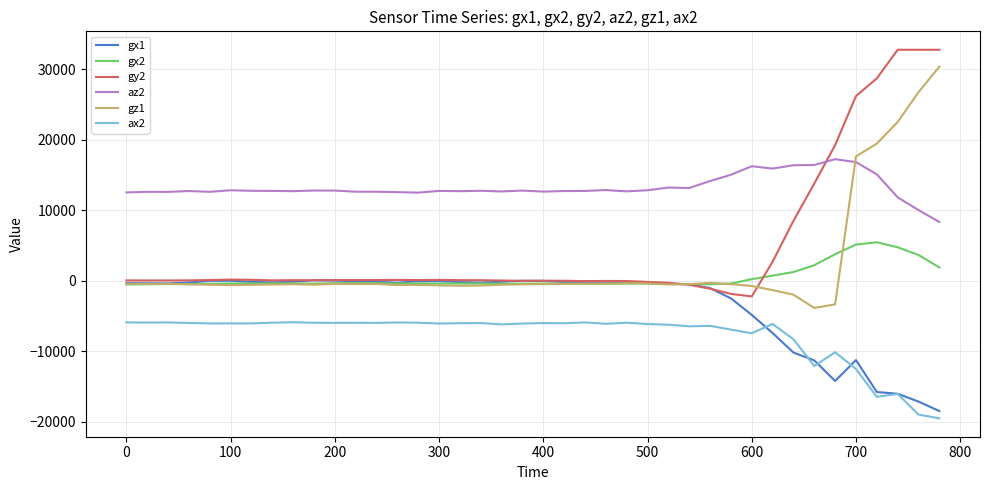

What is the difference between the second highest and second lowest values in the gx2 series?

5640